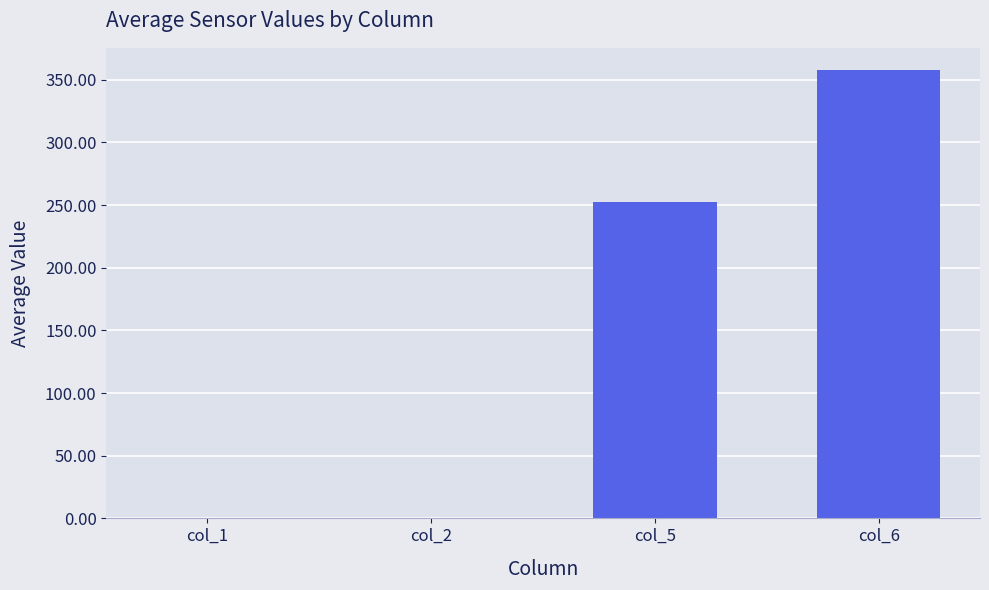

Reading left to right, transcribe all the data shown in this chart.

0.5	0.5	252.1	357.6